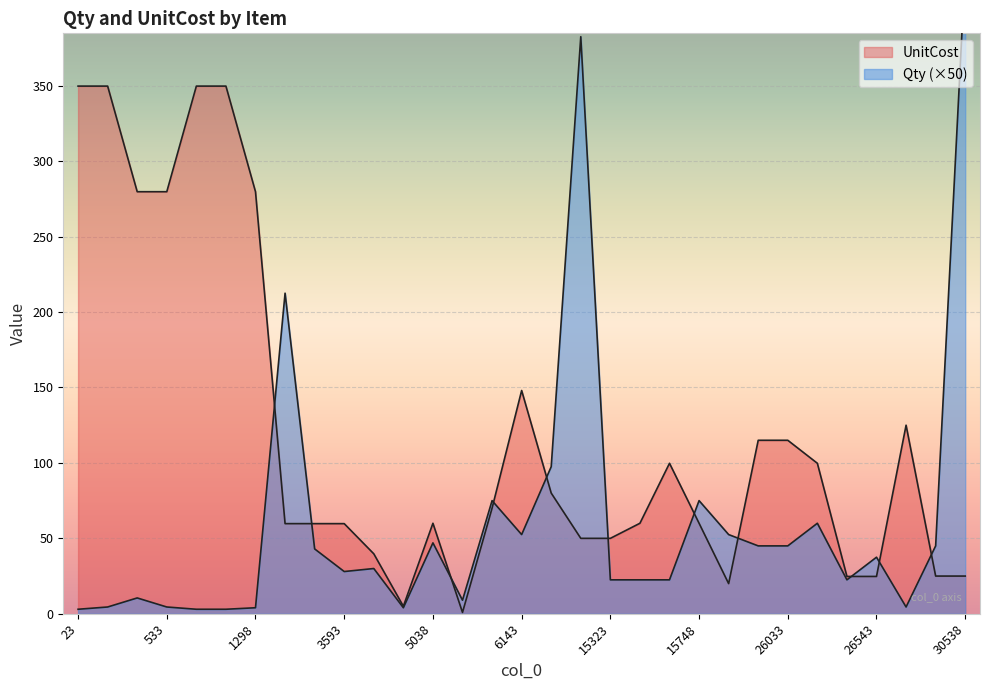

List the series in order of their overall mean, lowest first.

Qty, UnitCost